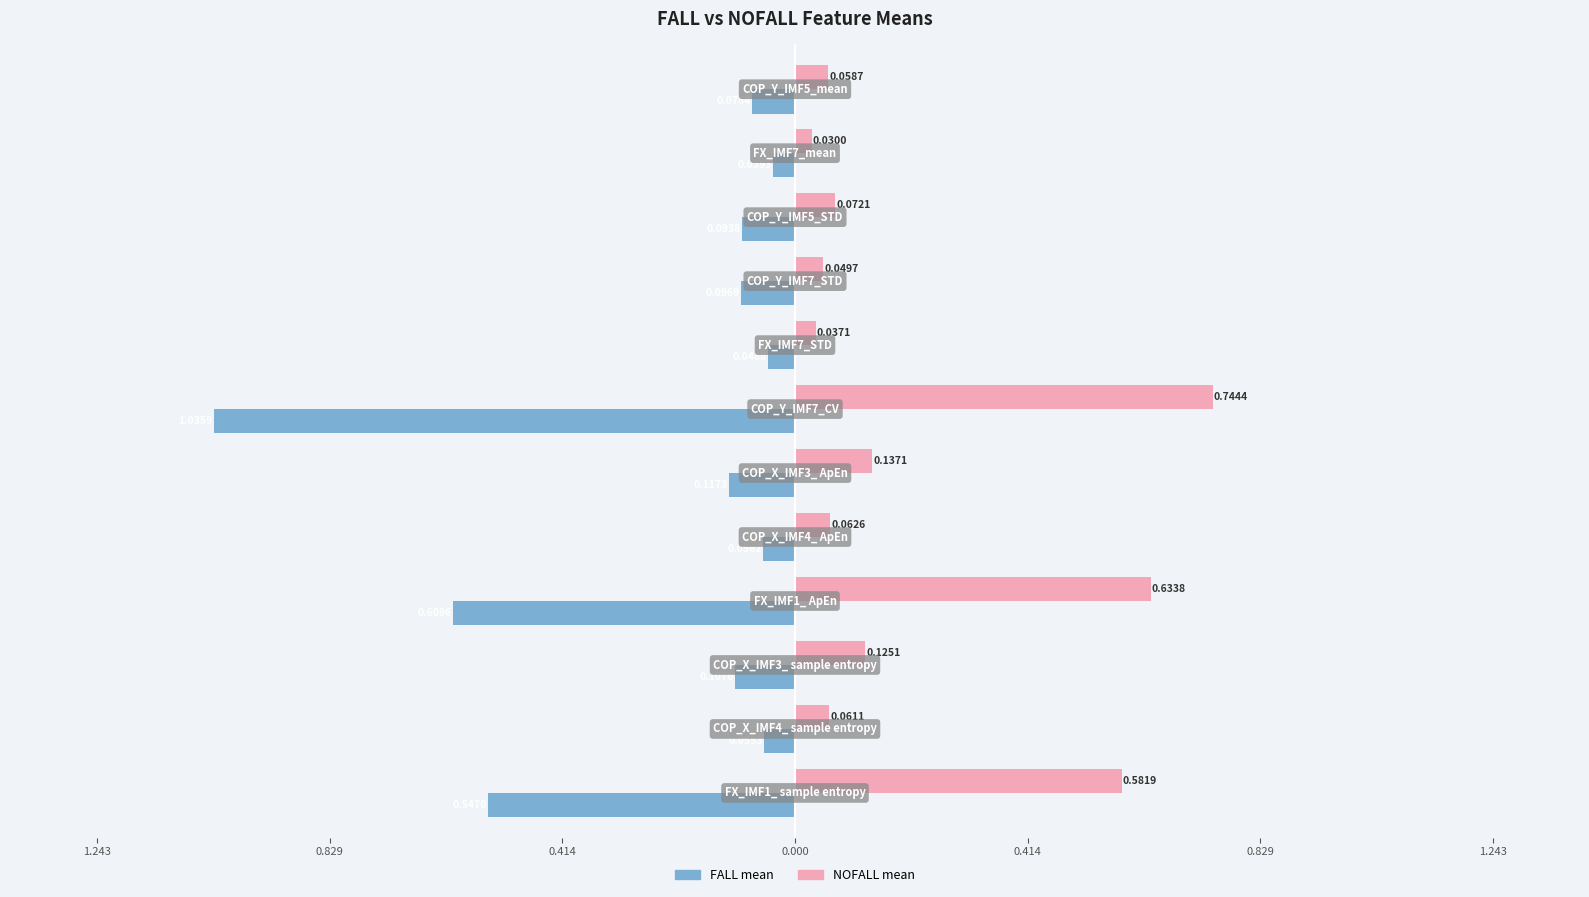

What are all the series names shown in the legend?

FALL mean, NOFALL mean